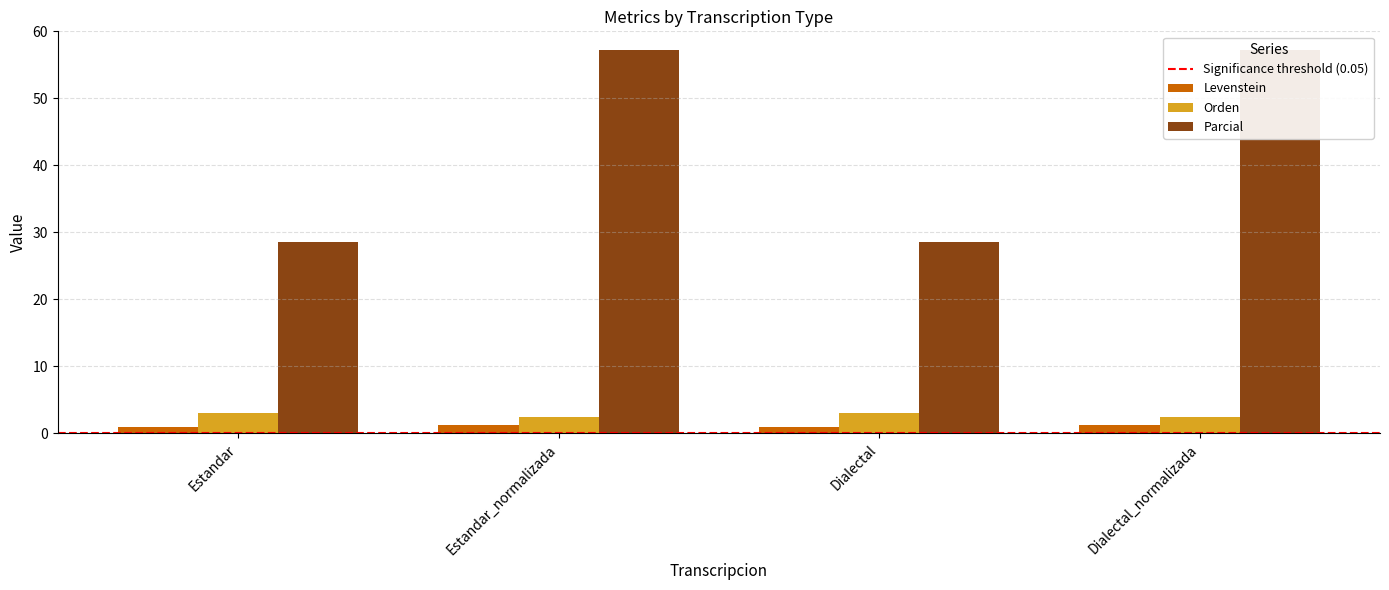

Reading right to left, list all the values displayed in this chart.

Levenstein: 1.3	0.9	1.3	0.9
Orden: 2.5	3.1	2.5	3.1
Parcial: 57.1	28.6	57.1	28.6